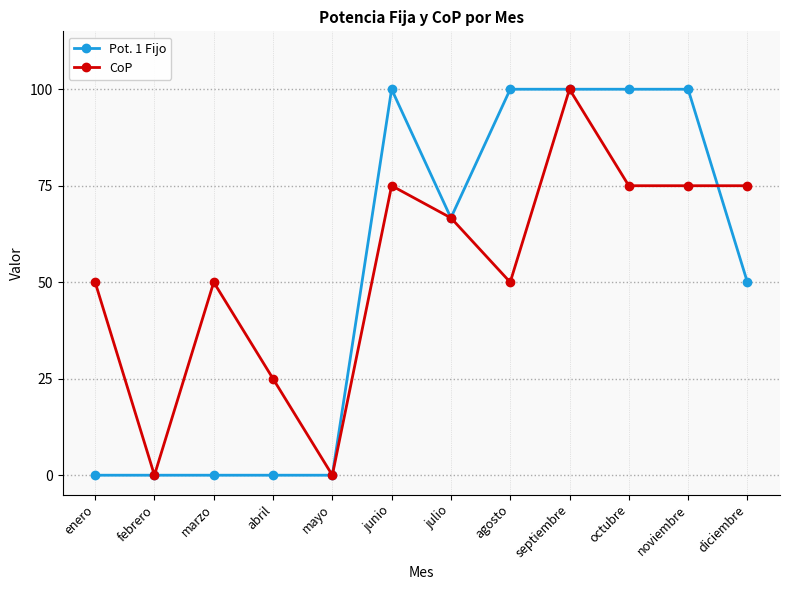

True or false: CoP has more than 2 points higher than both neighbors.

True